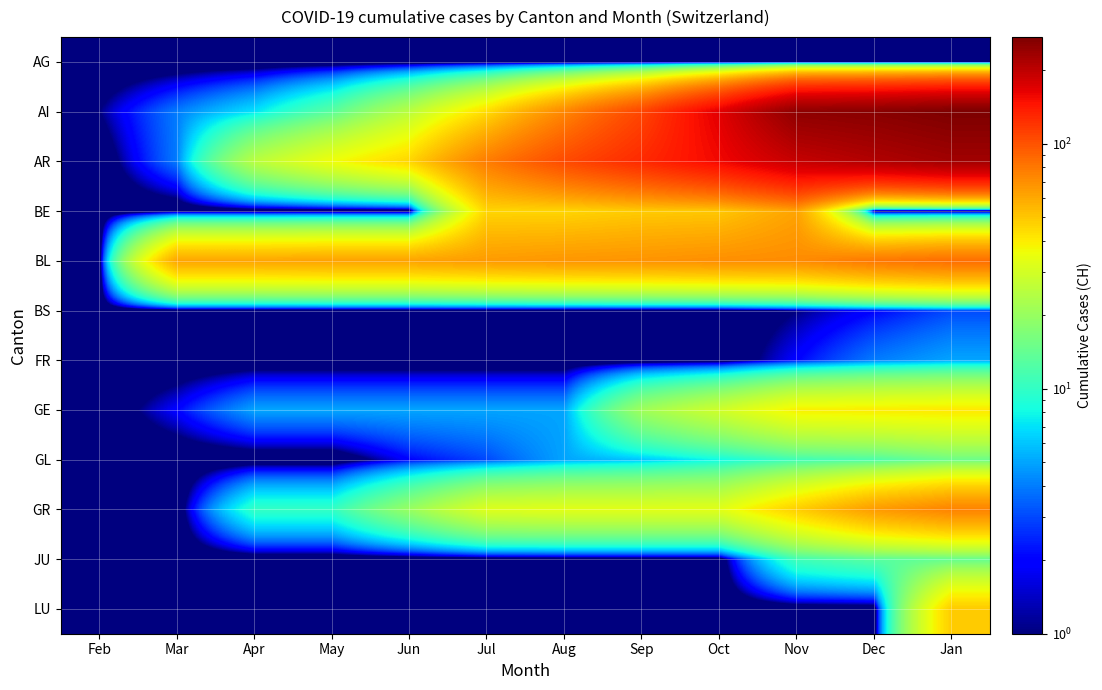

At which category is the sum across all series the highest?

Jan